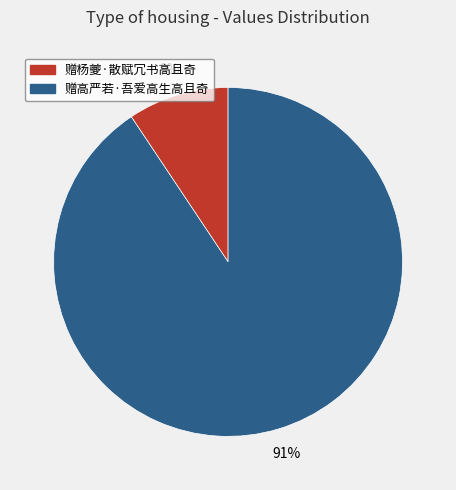

Is there a majority slice in this chart?

Yes